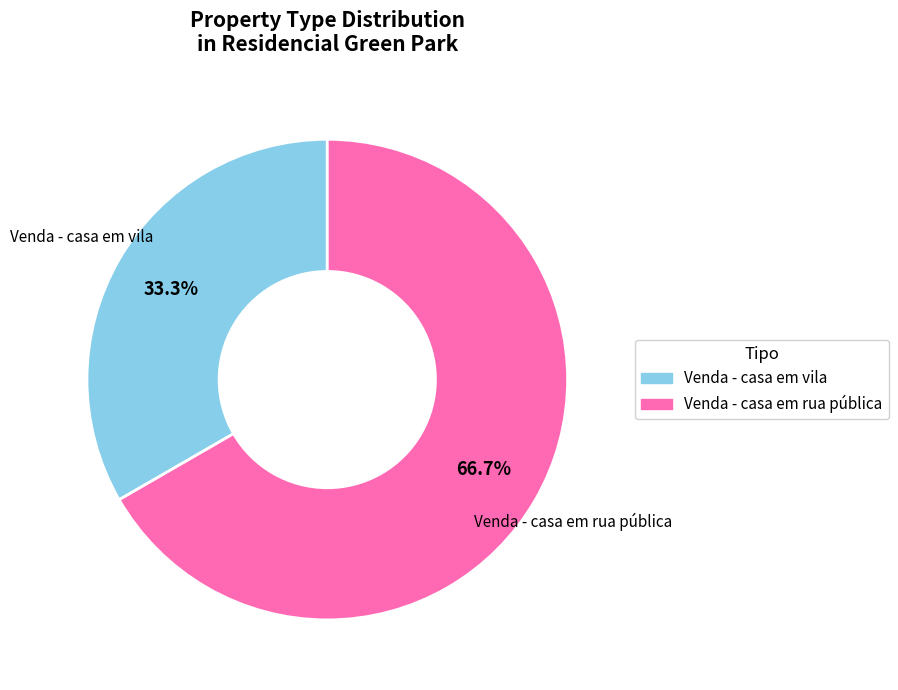

Is it true that Venda - casa em rua pública is 1% of the pie?

False